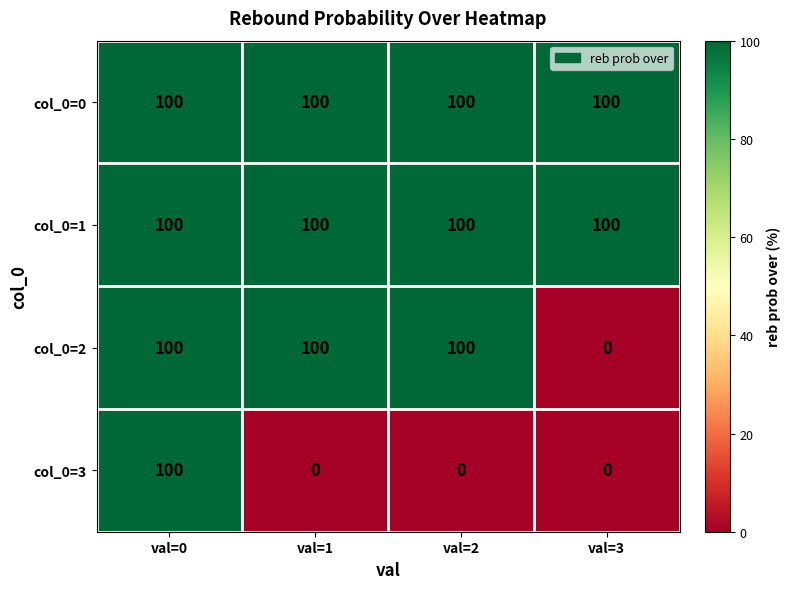

Reading left to right, what are all the values shown in this chart?

col_0=0: val=0=100	val=1=100	val=2=100	val=3=100
col_0=1: val=0=100	val=1=100	val=2=100	val=3=100
col_0=2: val=0=100	val=1=100	val=2=100	val=3=0
col_0=3: val=0=100	val=1=0	val=2=0	val=3=0